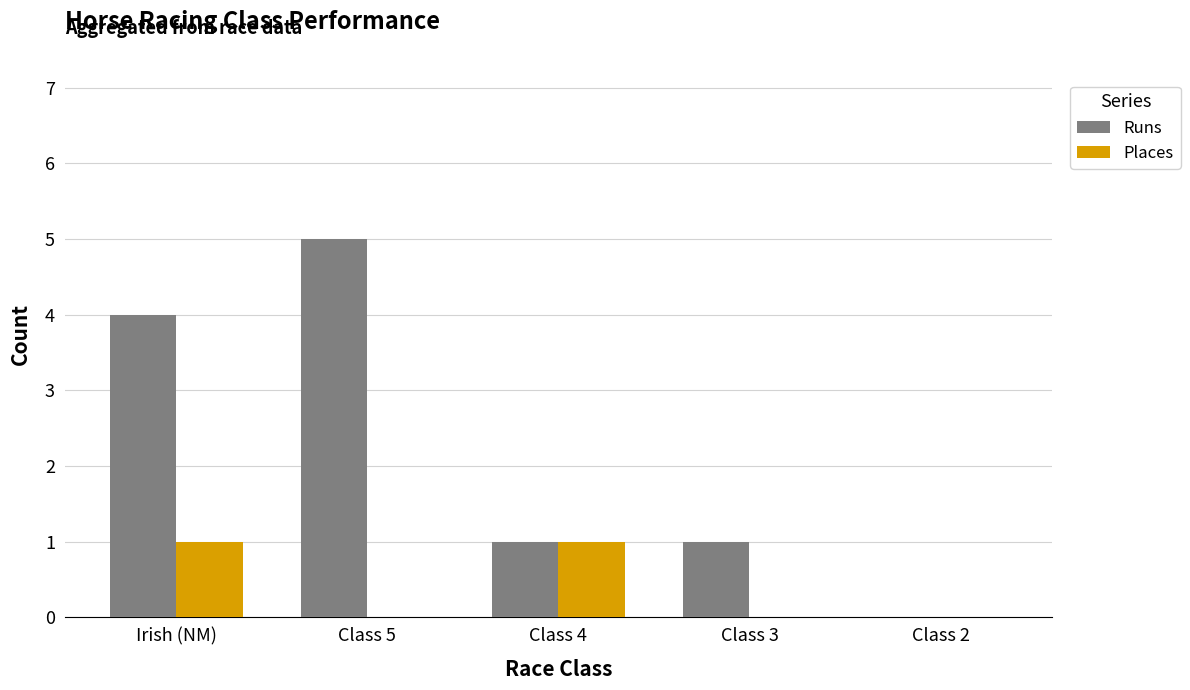

Between Class 5 and Class 2, which series saw the biggest shift?

Runs